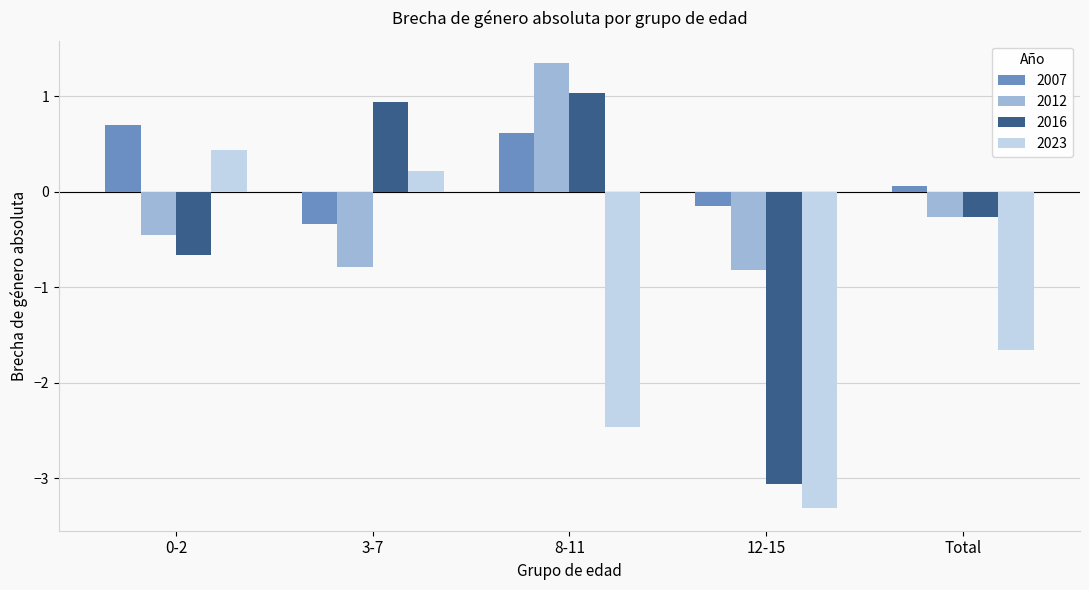

How many bars are there in each group?

4